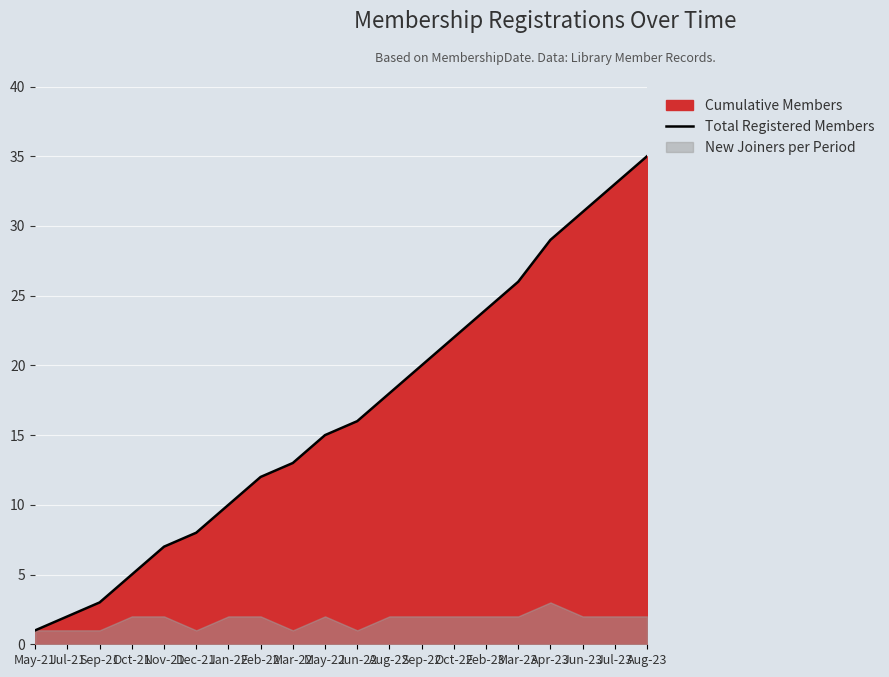

What is the maximum value shown in the chart?

35